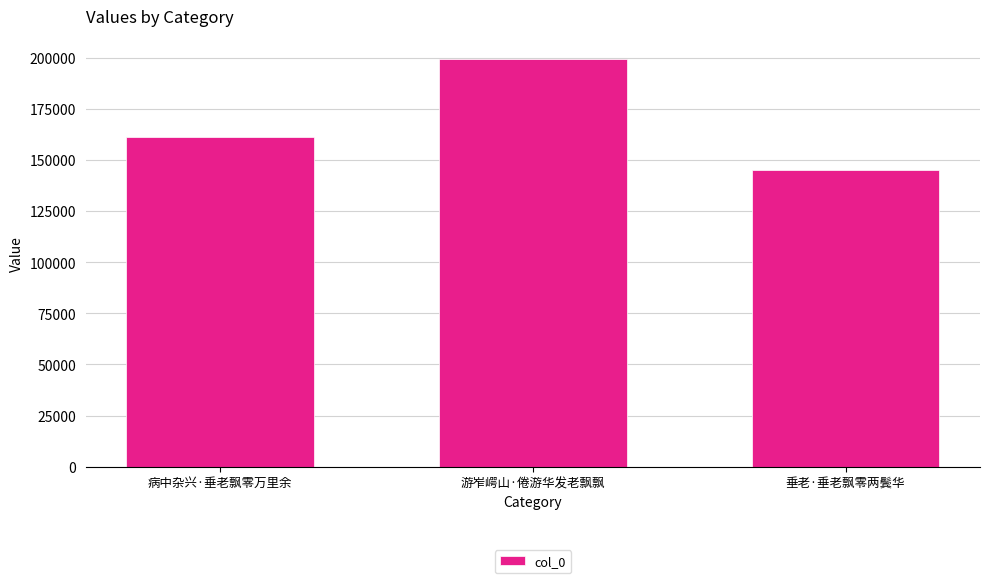

Rank the categories by value from lowest to highest.

垂老·垂老飘零两鬓华, 病中杂兴·垂老飘零万里余, 游岝崿山·倦游华发老飘飘